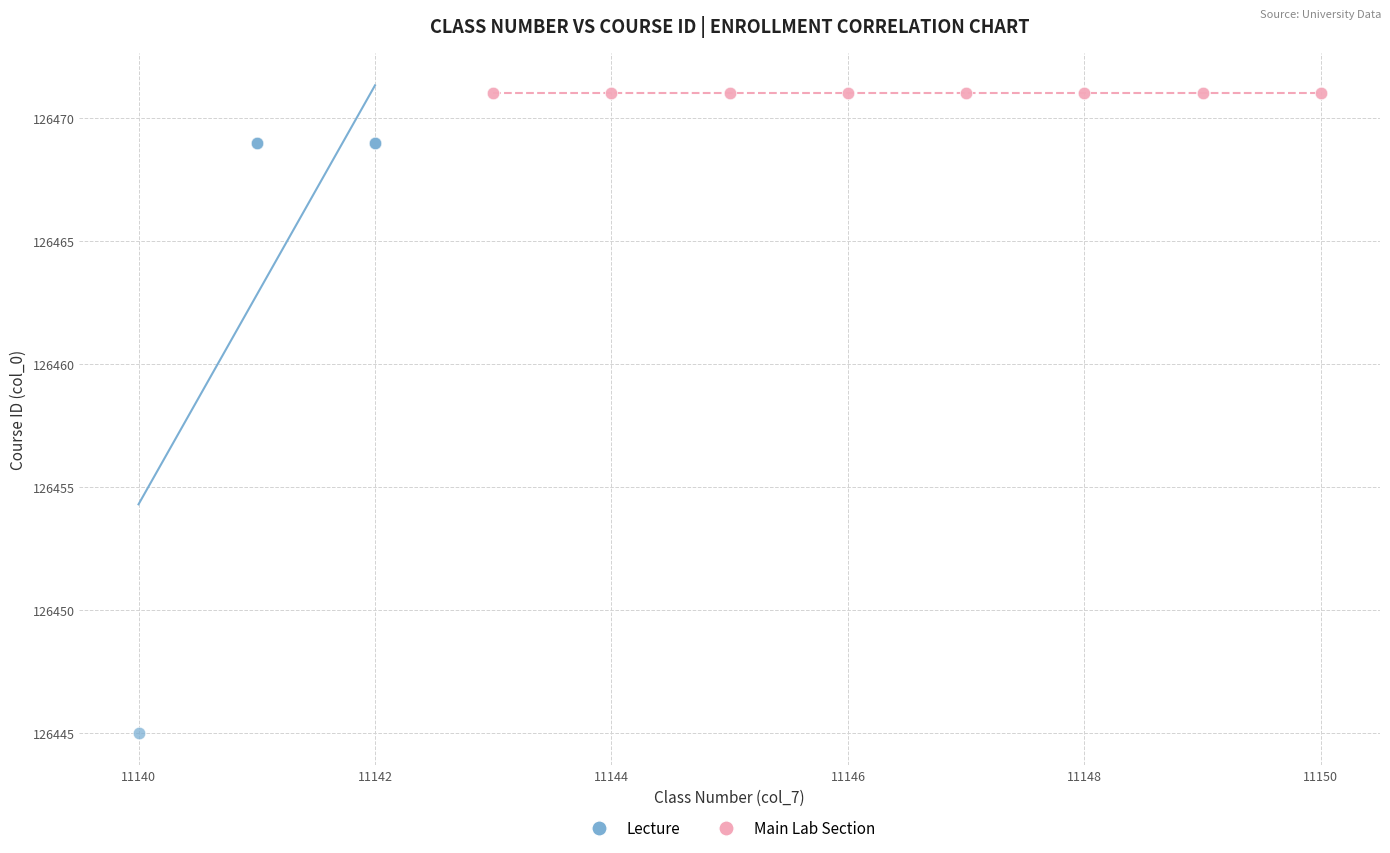

Which series contains the lowest Y value?

Lecture